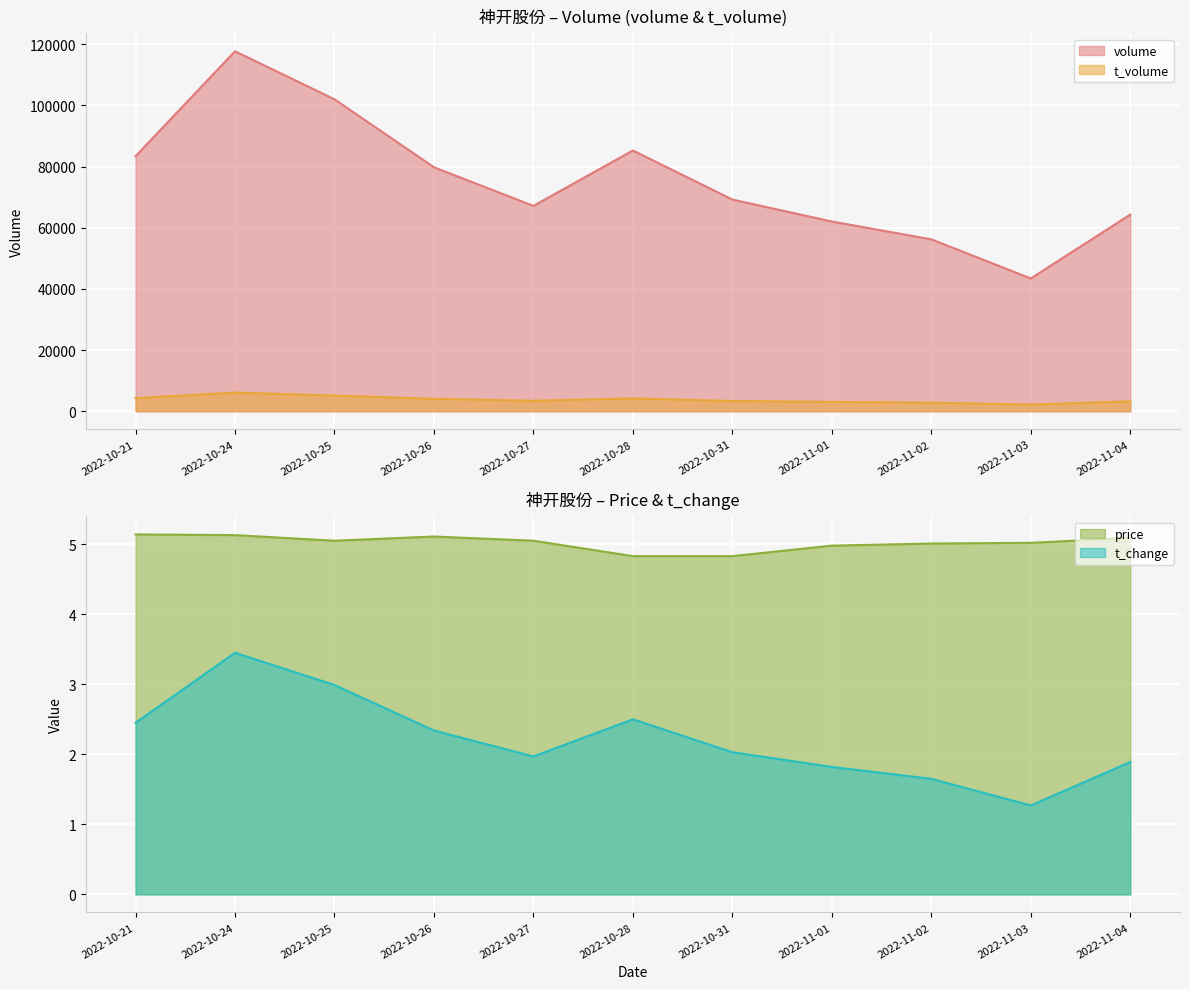

What is the minimum value for t_change?

1.3